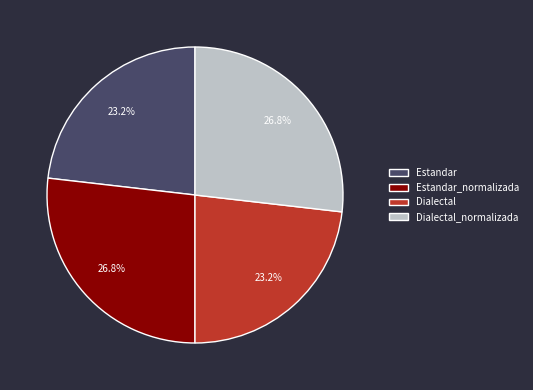

Is there any slice that represents more than half of the pie?

No